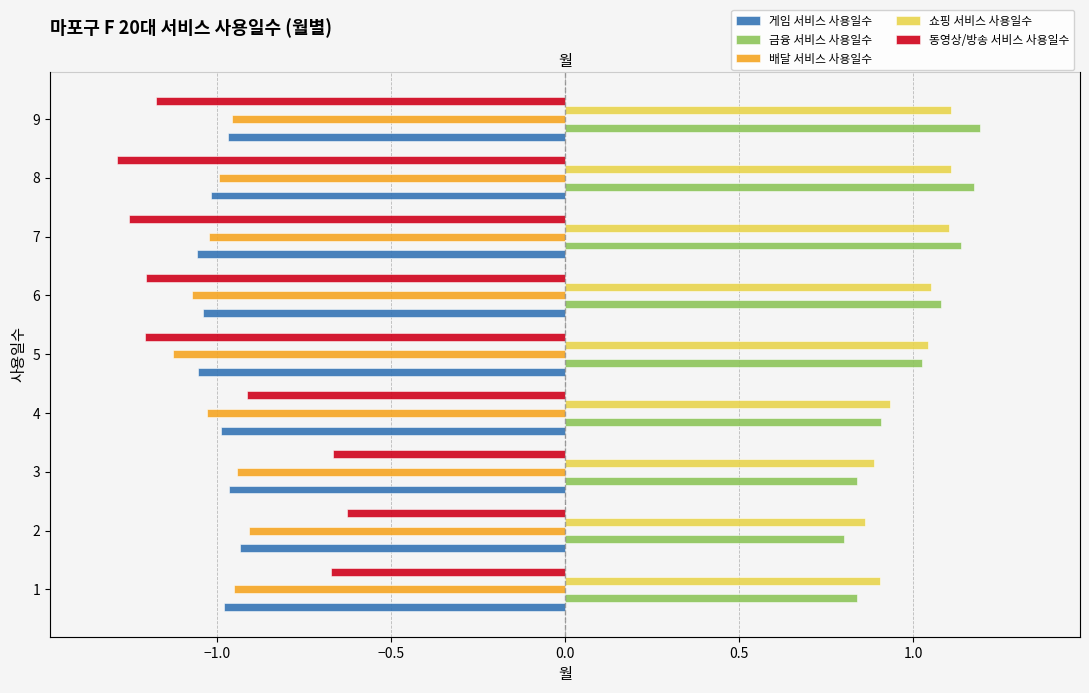

At which category does the chart reach its peak across all series?

9